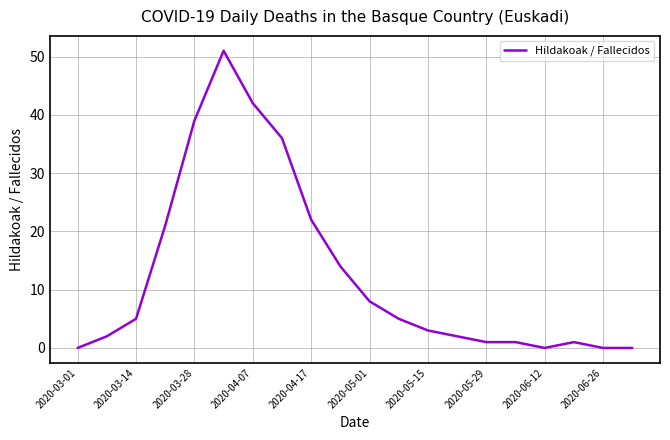

What is the maximum value shown in the chart?

51